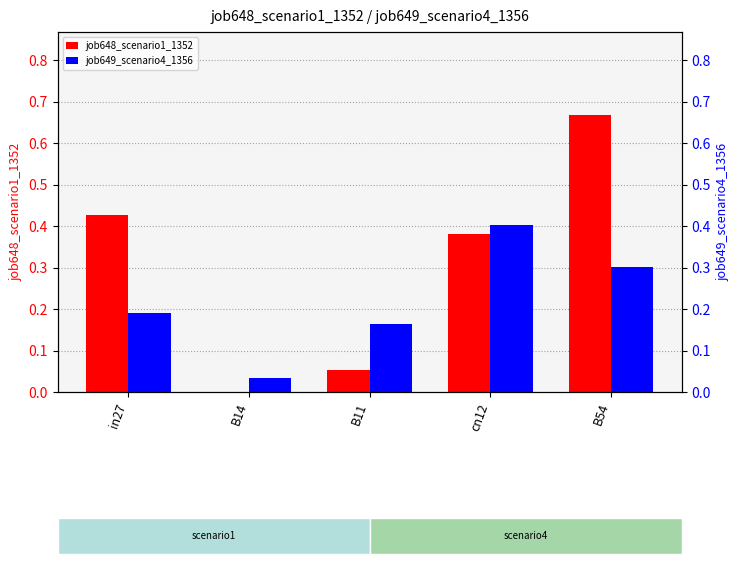

List the series in order of their peak value, highest first.

job648_scenario1_1352, job649_scenario4_1356